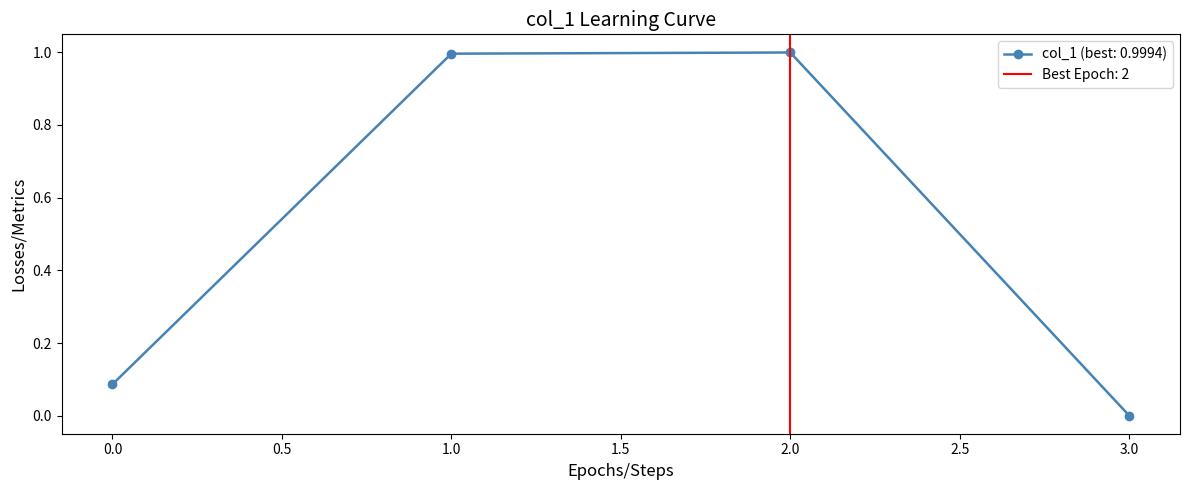

What is the difference between the second highest and second lowest values?

0.9